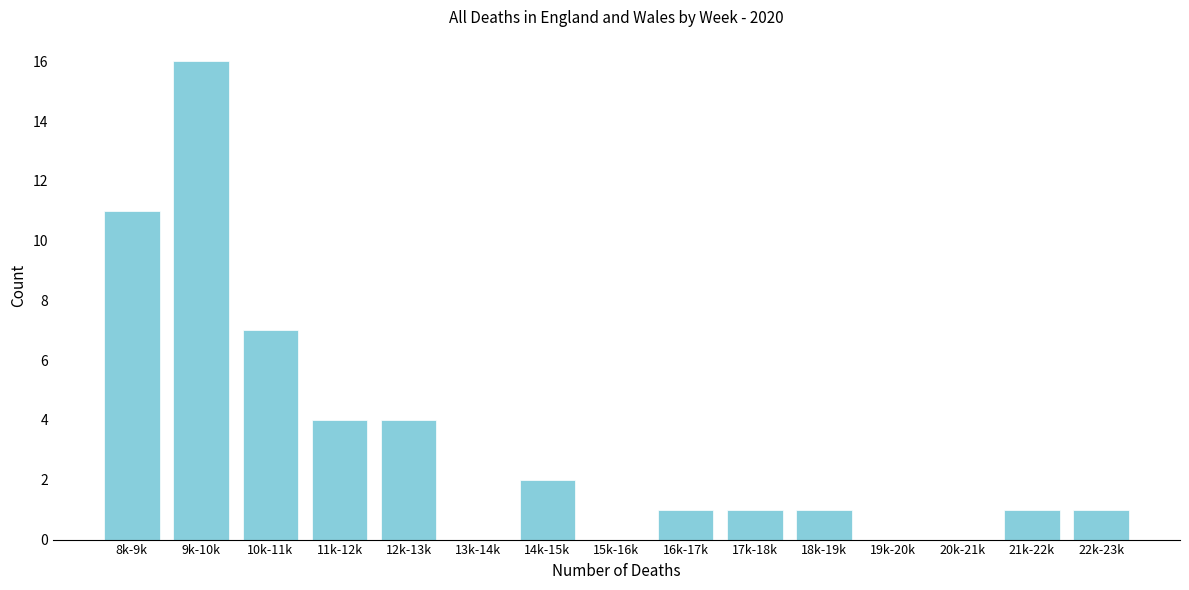

Reading left to right, extract all data points from this chart.

8k-9k=11	9k-10k=16	10k-11k=7	11k-12k=4	12k-13k=4	13k-14k=0	14k-15k=2	15k-16k=0	16k-17k=1	17k-18k=1	18k-19k=1	19k-20k=0	20k-21k=0	21k-22k=1	22k-23k=1